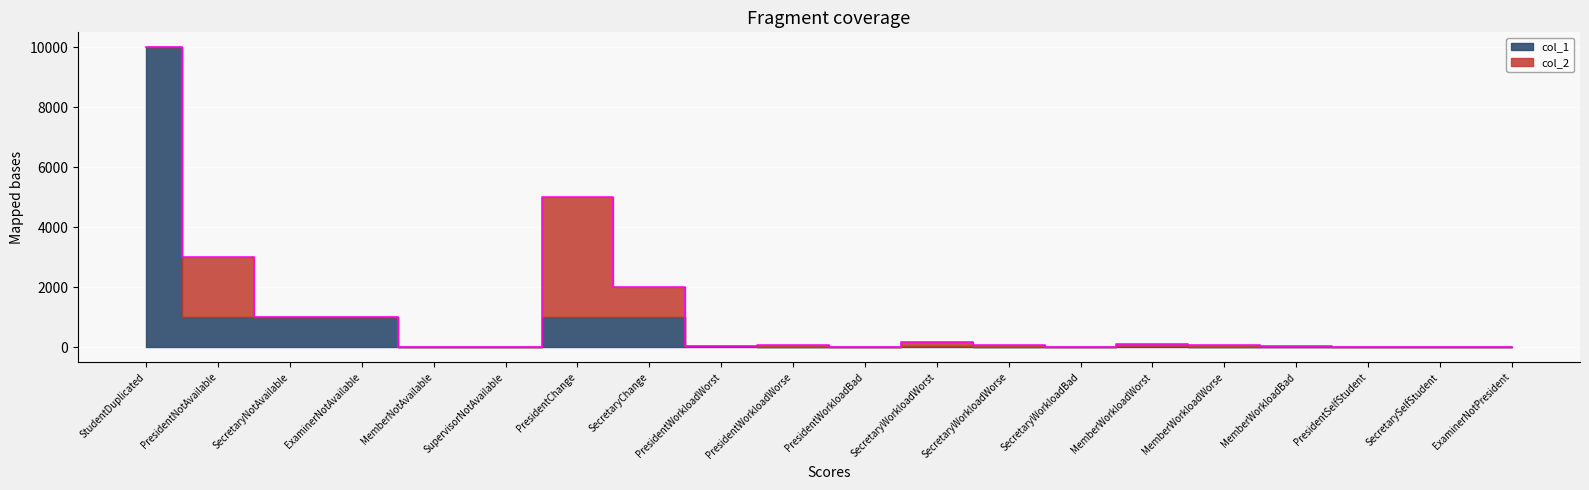

Between which two adjacent categories do col_2 and col_1 first intersect?

StudentDuplicated and PresidentNotAvailable